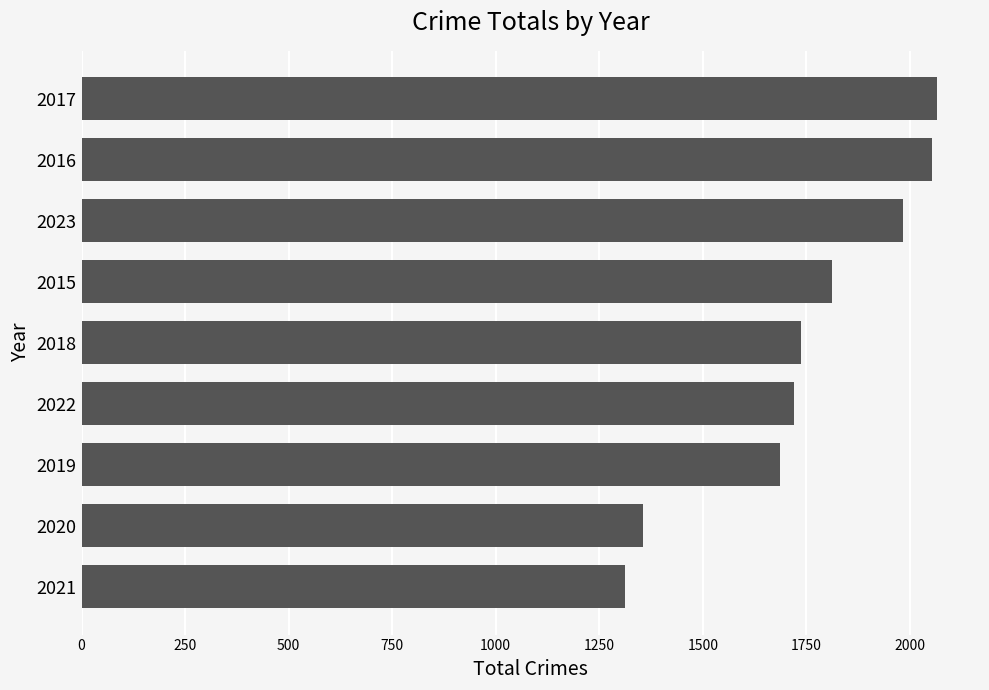

Are the bars horizontal?

Yes